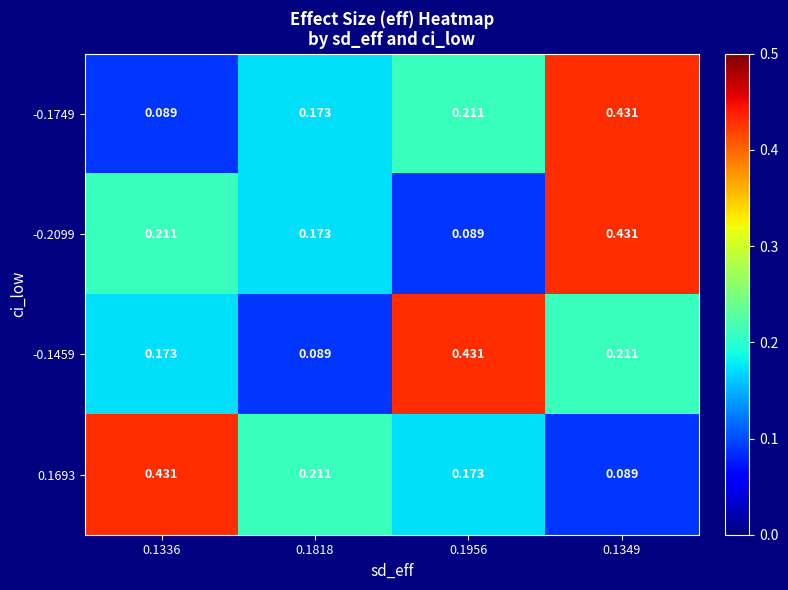

What is the total value across all series at 0.1349?

1.2